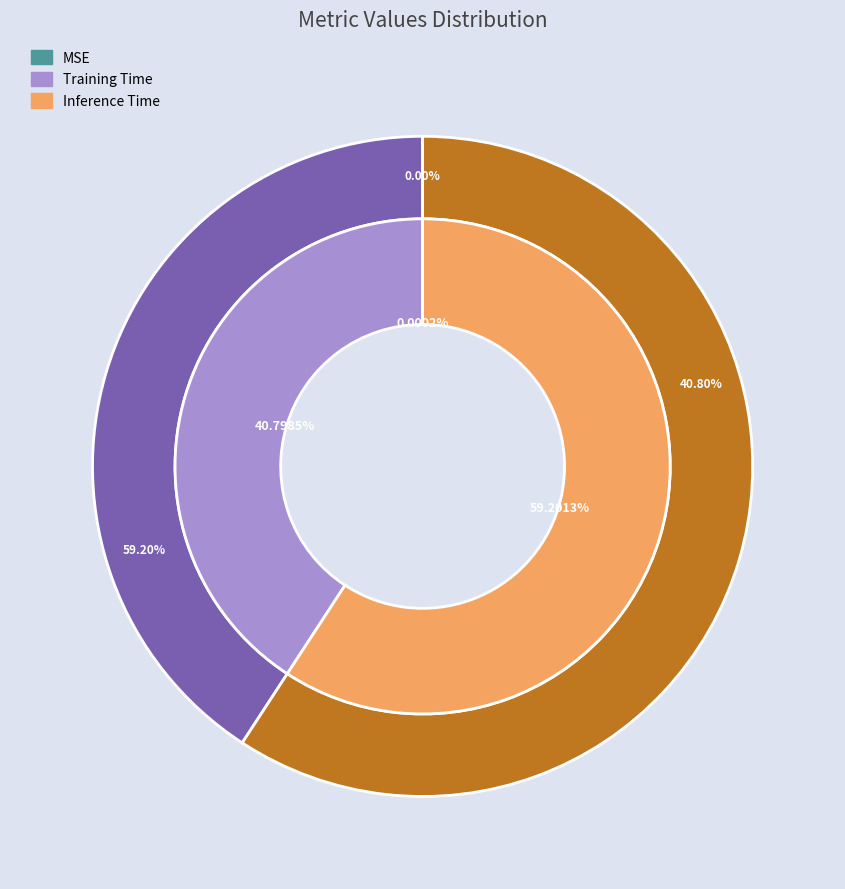

Which category has the biggest portion of the pie?

Inference Time